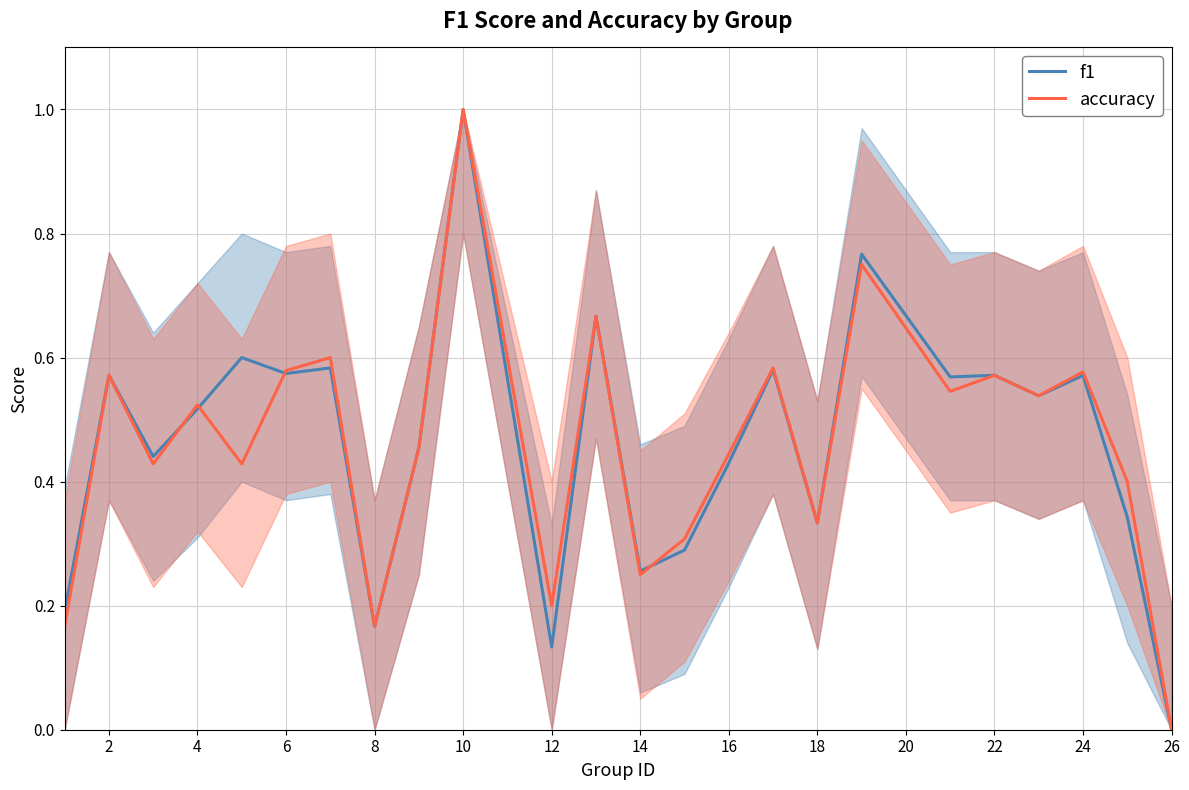

How many lines are shown in the chart?

2